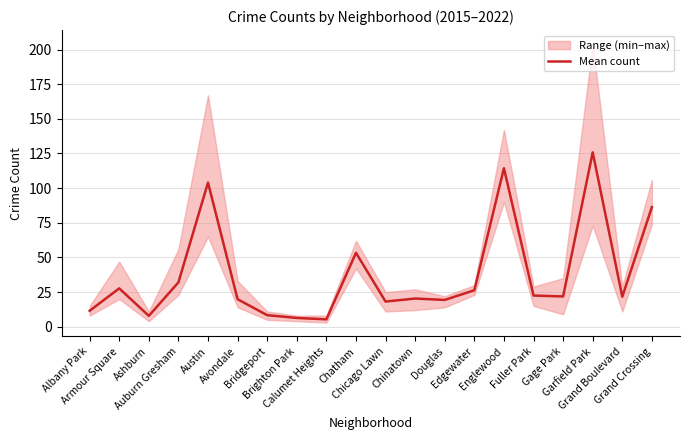

What is the label of the 18th point from the right?

Ashburn